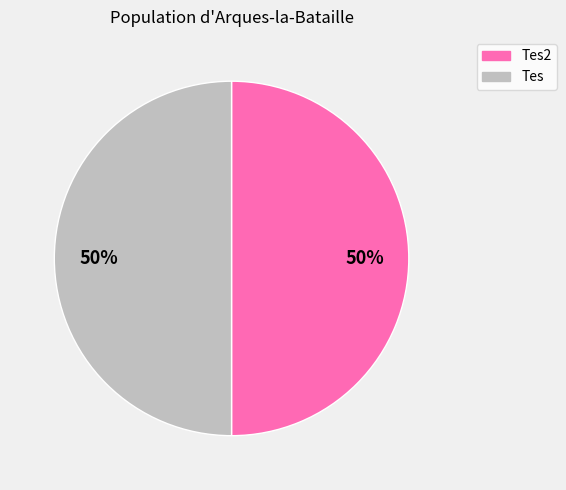

Do Tes and Tes2 together represent more than half of the pie?

Yes